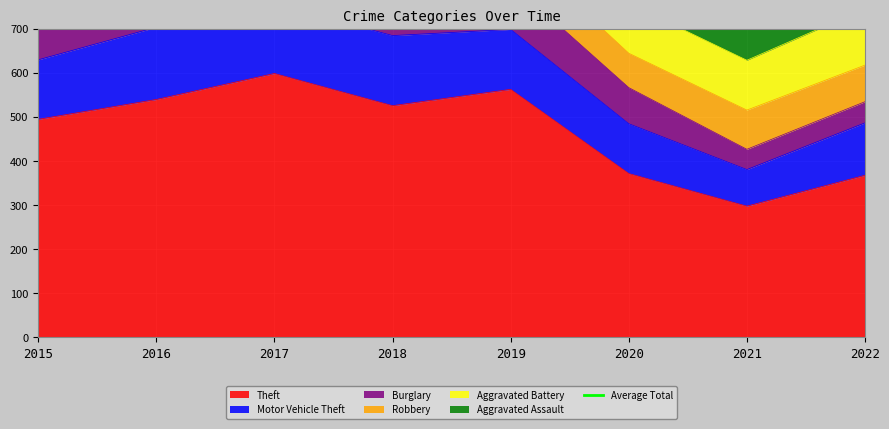

What is the sum of the Aggravated Battery values at 2017 and 2020?

233